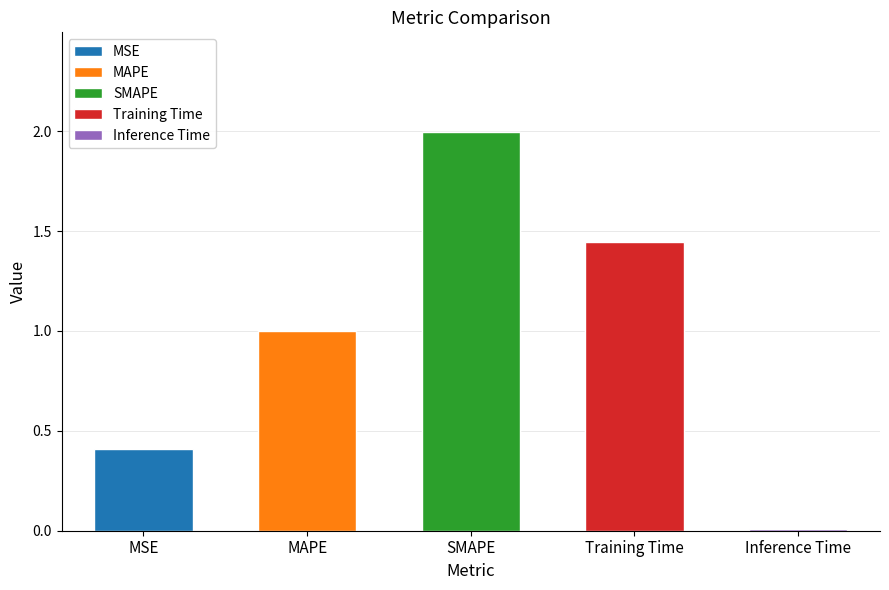

Reading left to right, extract all data points from this chart.

0.4	1.0	2.0	1.4	0.0